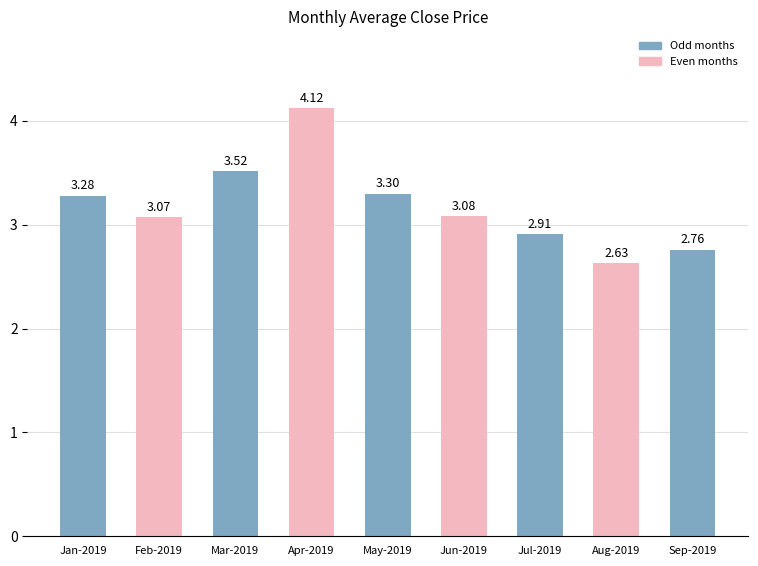

Which category has the lowest value across all series?

Aug-2019